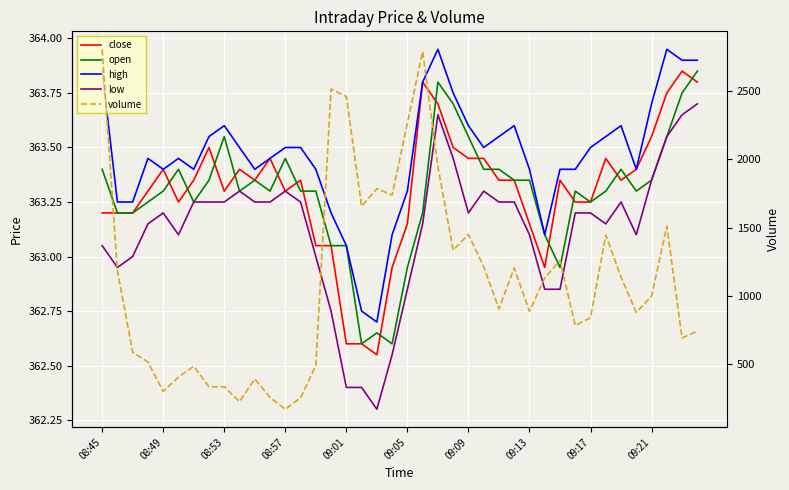

Reading right to left, transcribe all the data shown in this chart.

close: 363.8	363.9	363.8	363.6	363.4	363.4	363.4	363.2	363.2	363.4	362.9	363.1	363.4	363.4	363.4	363.4	363.5	363.7	363.8	363.1	362.9	362.6	362.6	362.6	363.1	363.1	363.4	363.3	363.4	363.4	363.4	363.3	363.5	363.4	363.2	363.4	363.3	363.2	363.2	363.2
open: 363.9	363.8	363.6	363.4	363.3	363.4	363.3	363.2	363.3	362.9	363.1	363.4	363.4	363.4	363.4	363.6	363.7	363.8	363.2	362.9	362.6	362.6	362.6	363.1	363.1	363.3	363.3	363.4	363.3	363.4	363.3	363.6	363.4	363.2	363.4	363.3	363.2	363.2	363.2	363.4
high: 363.9	363.9	363.9	363.7	363.4	363.6	363.6	363.5	363.4	363.4	363.1	363.4	363.6	363.6	363.5	363.6	363.8	363.9	363.8	363.3	363.1	362.7	362.8	363.1	363.2	363.4	363.5	363.5	363.4	363.4	363.5	363.6	363.6	363.4	363.4	363.4	363.4	363.2	363.2	363.9
low: 363.7	363.6	363.6	363.4	363.1	363.2	363.1	363.2	363.2	362.9	362.9	363.1	363.2	363.2	363.3	363.2	363.4	363.6	363.1	362.9	362.6	362.3	362.4	362.4	362.8	363.0	363.2	363.3	363.2	363.2	363.3	363.2	363.2	363.2	363.1	363.2	363.1	363.0	362.9	363.1
volume: 742.0	692.0	1510.0	998.0	879.0	1137.0	1445.0	840.0	784.0	1259.0	1132.0	887.0	1204.0	905.0	1214.0	1450.0	1335.0	1947.0	2789.0	2265.0	1738.0	1785.0	1656.0	2460.0	2514.0	490.0	254.0	170.0	256.0	392.0	226.0	335.0	334.0	485.0	405.0	301.0	515.0	588.0	1182.0	2805.0